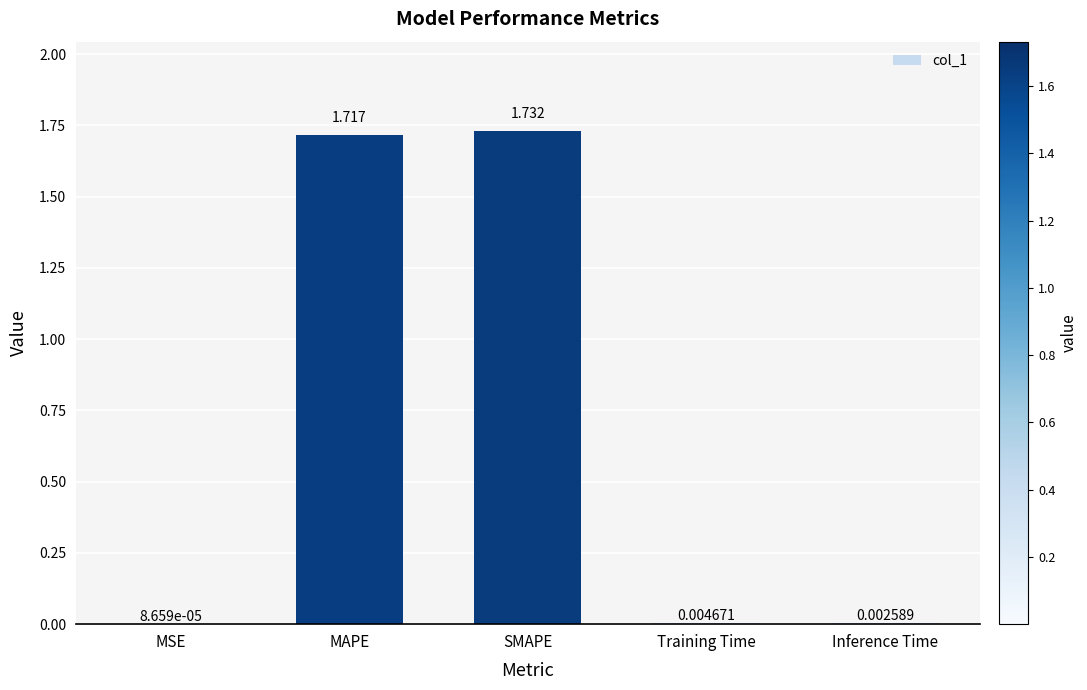

At which category does the chart reach its peak across all series?

SMAPE